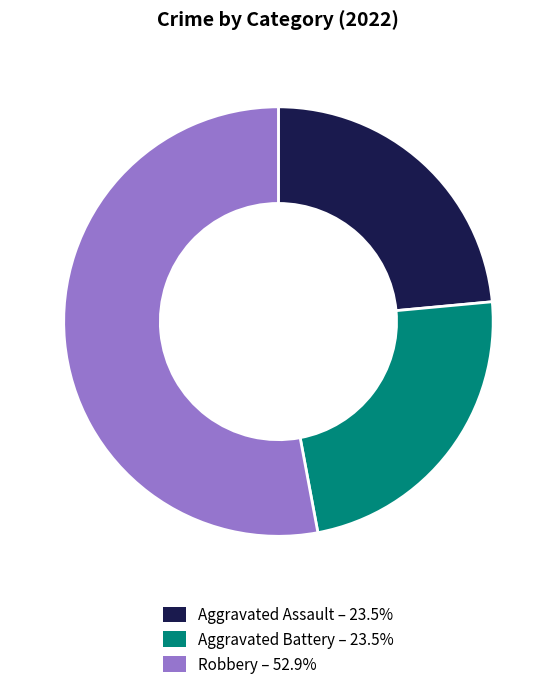

Is there a majority slice in this chart?

Yes